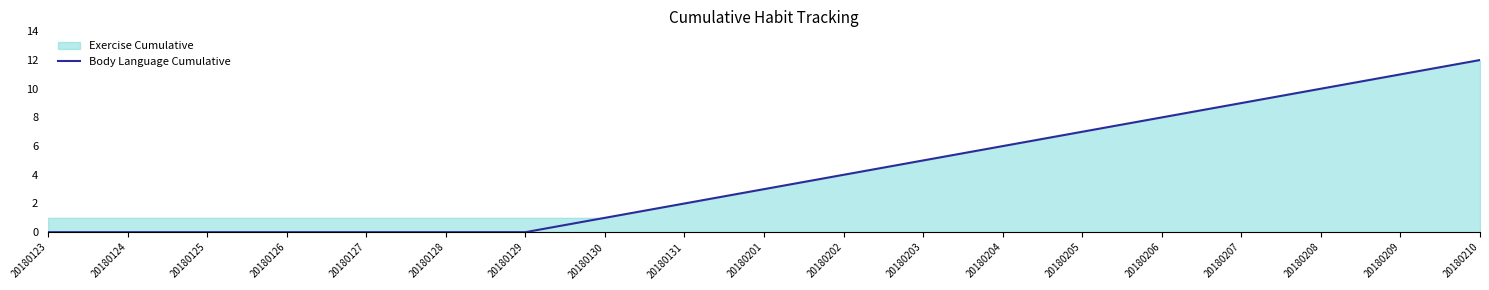

The chart shows a value of 4 at 20180205. True or false?

False